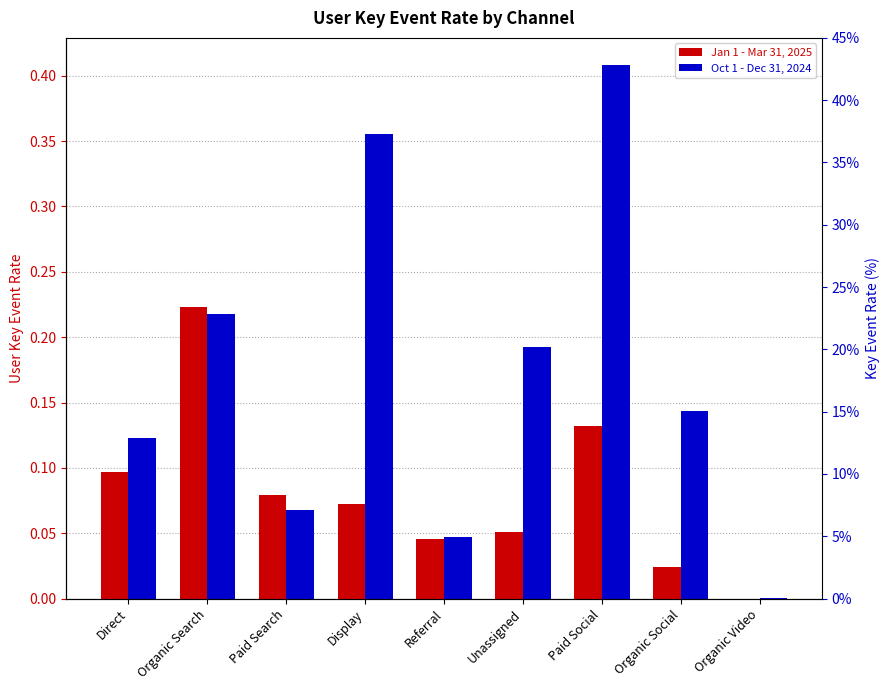

At which label is Oct 1 - Dec 31, 2024 closest to 0?

Organic Video